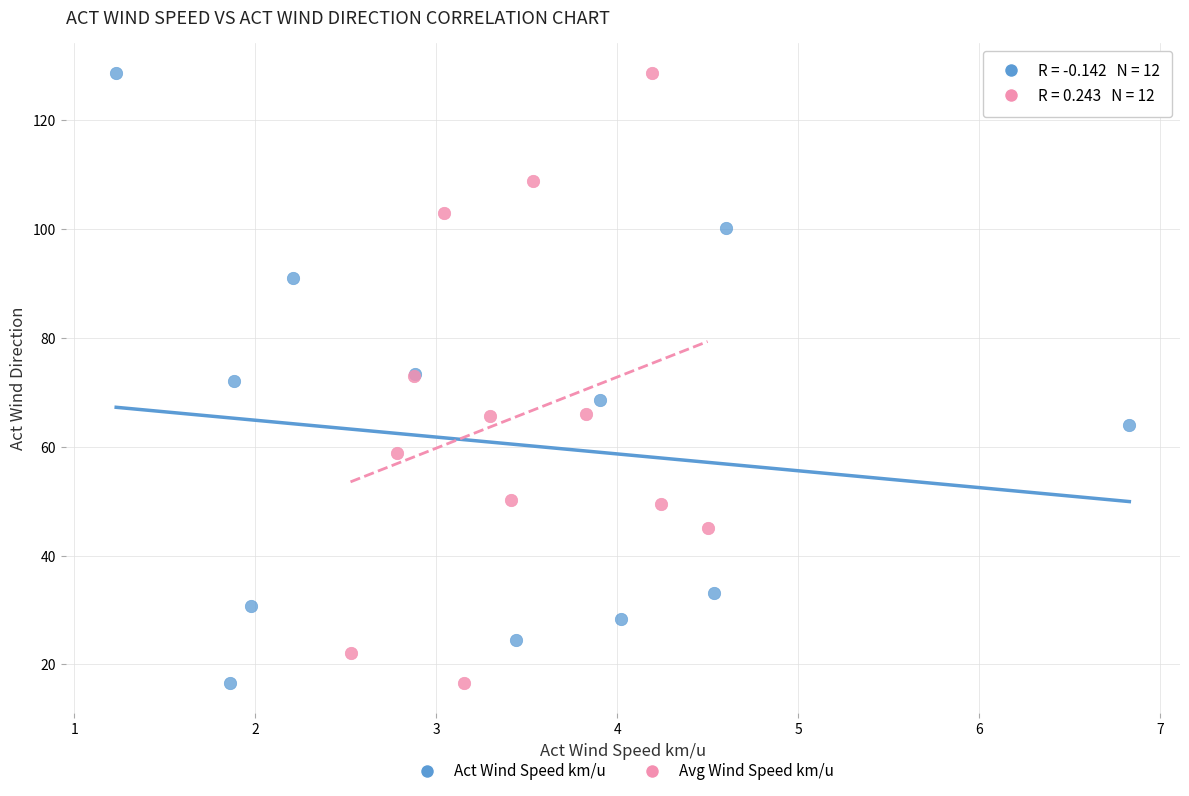

What are all the series names shown in the legend?

Act Wind Speed km/u, Avg Wind Speed km/u